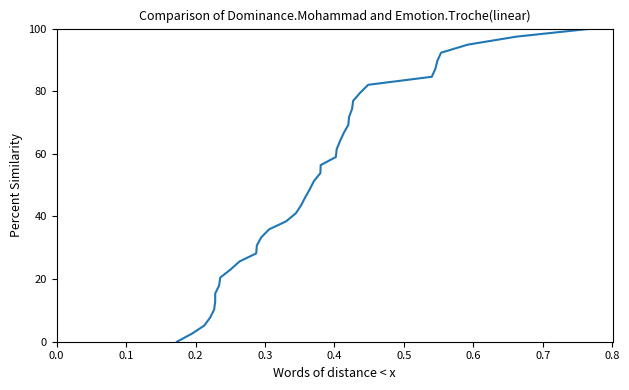

Is this an area chart (filled region under the line)?

No